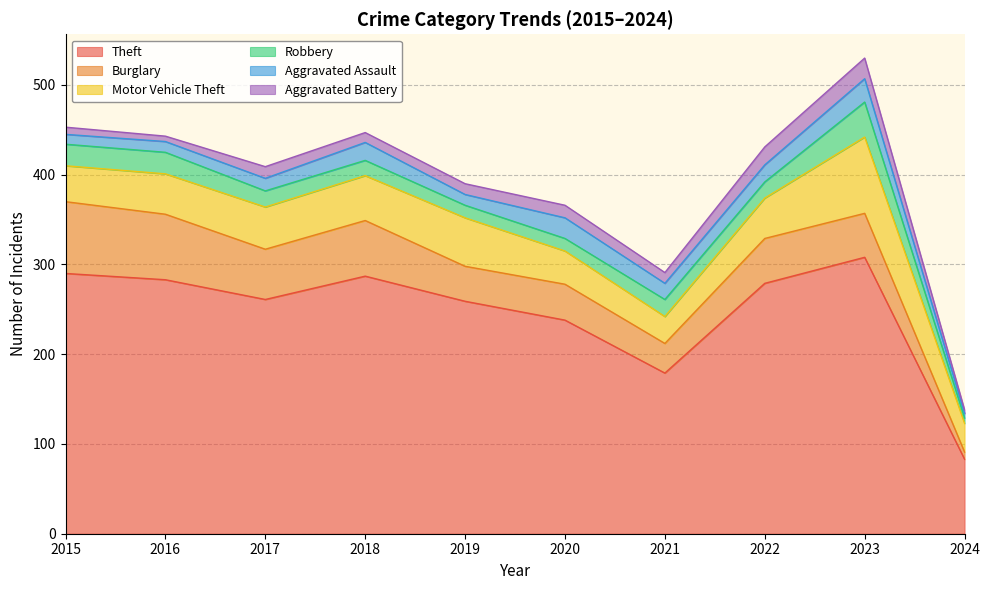

At which category does Theft reach its first local peak?

2018